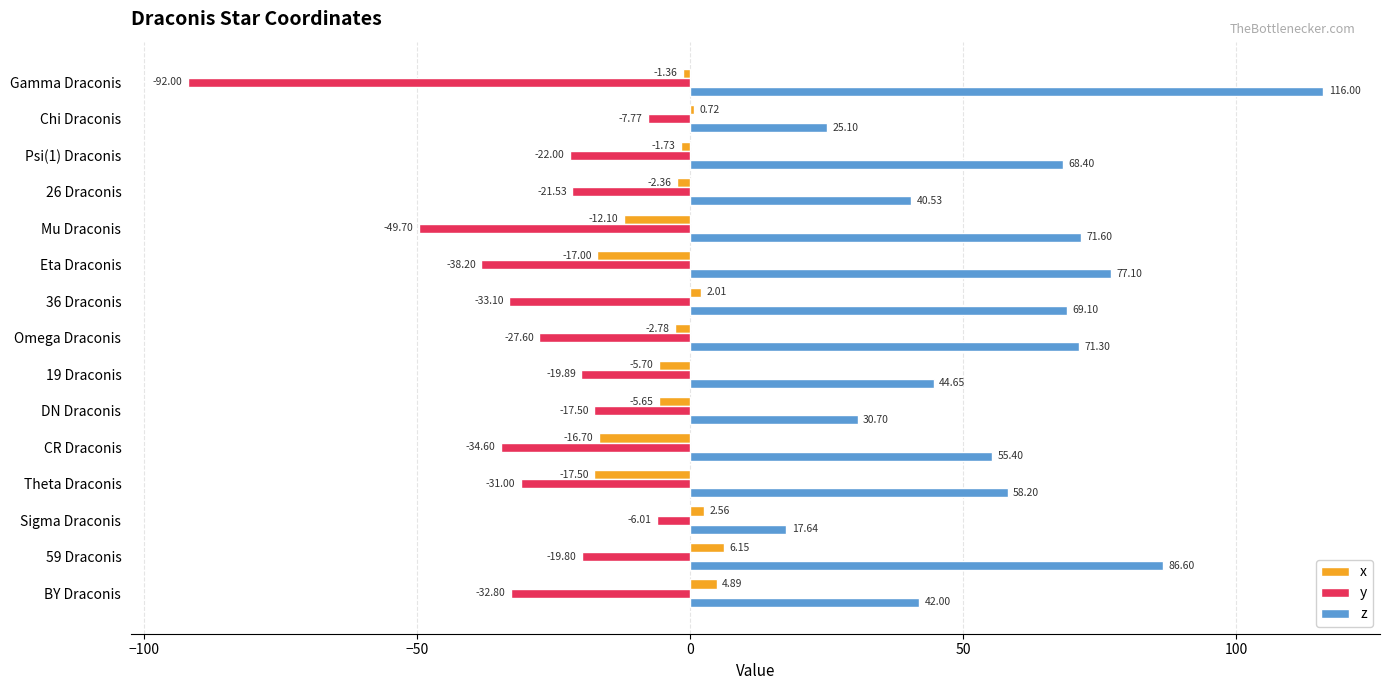

What is the difference between the second highest and second lowest values in the z series?

61.5